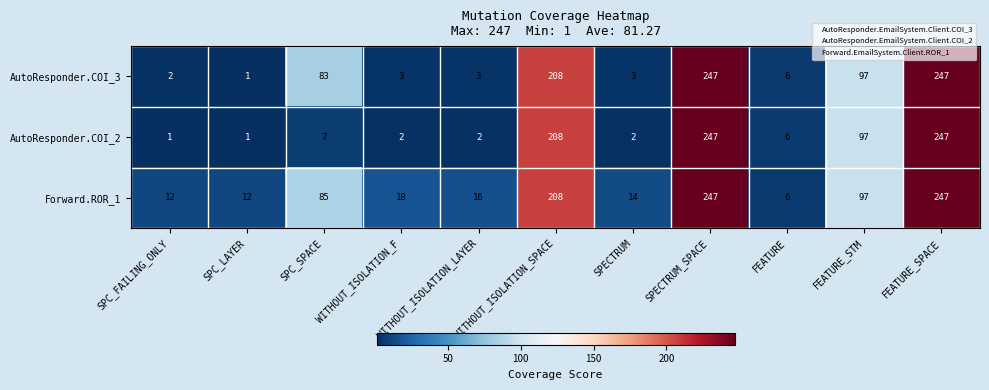

What is the minimum value shown in the chart?

1